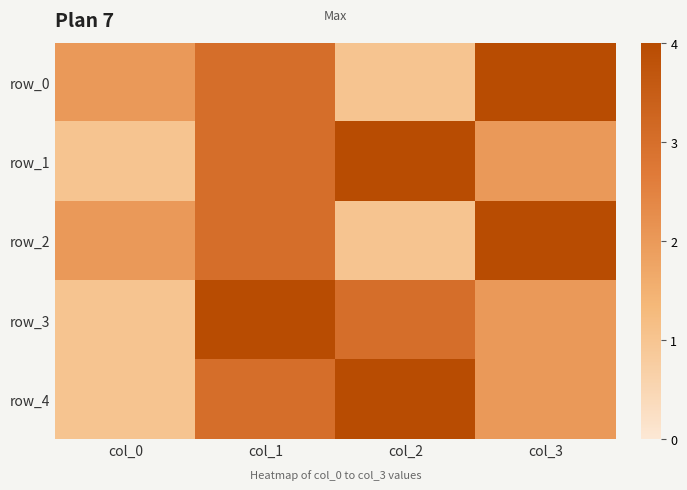

The value of row_3 at col_3 is 2. True or false?

True